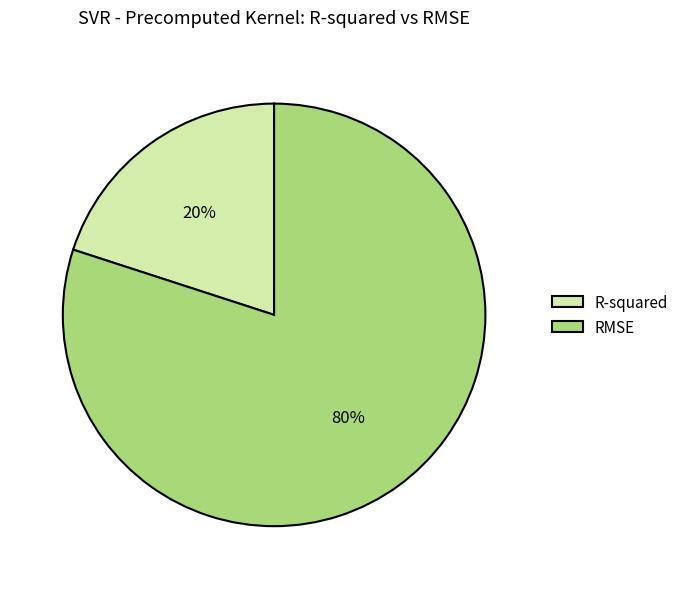

How many slices are in this pie chart?

2